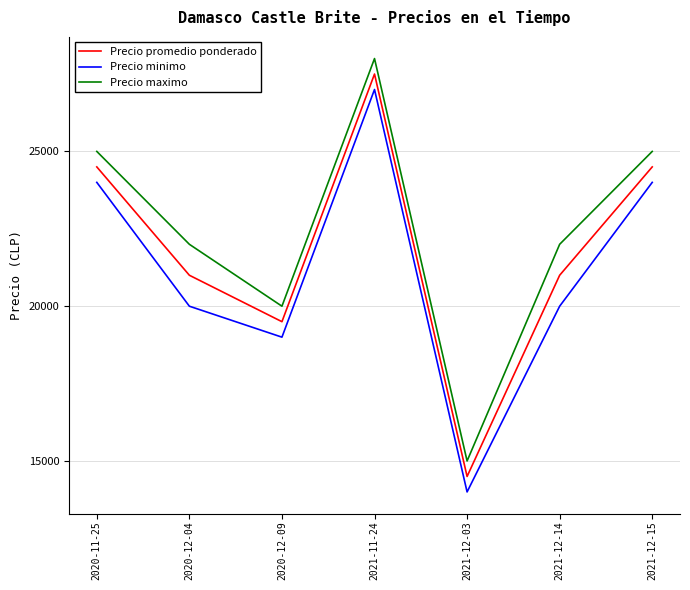

Between 2021-12-14 and 2021-12-15, which series saw the biggest shift?

Precio minimo